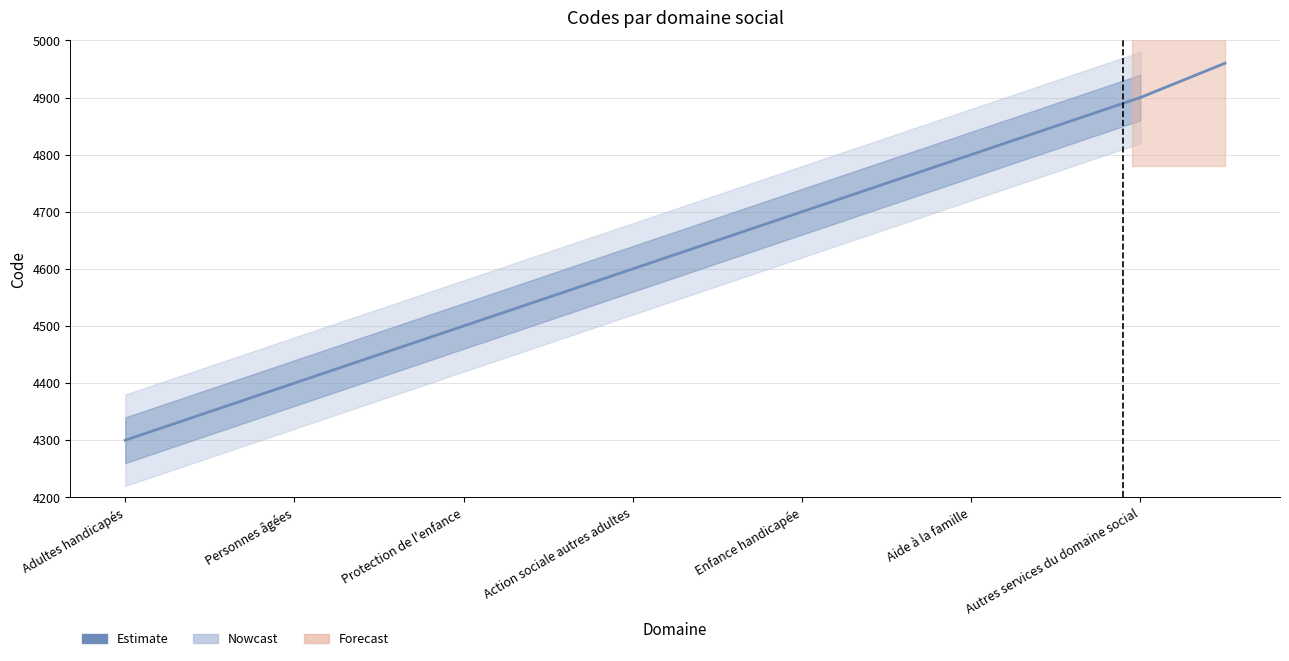

Which category has the lowest value across all series?

Adultes handicapés